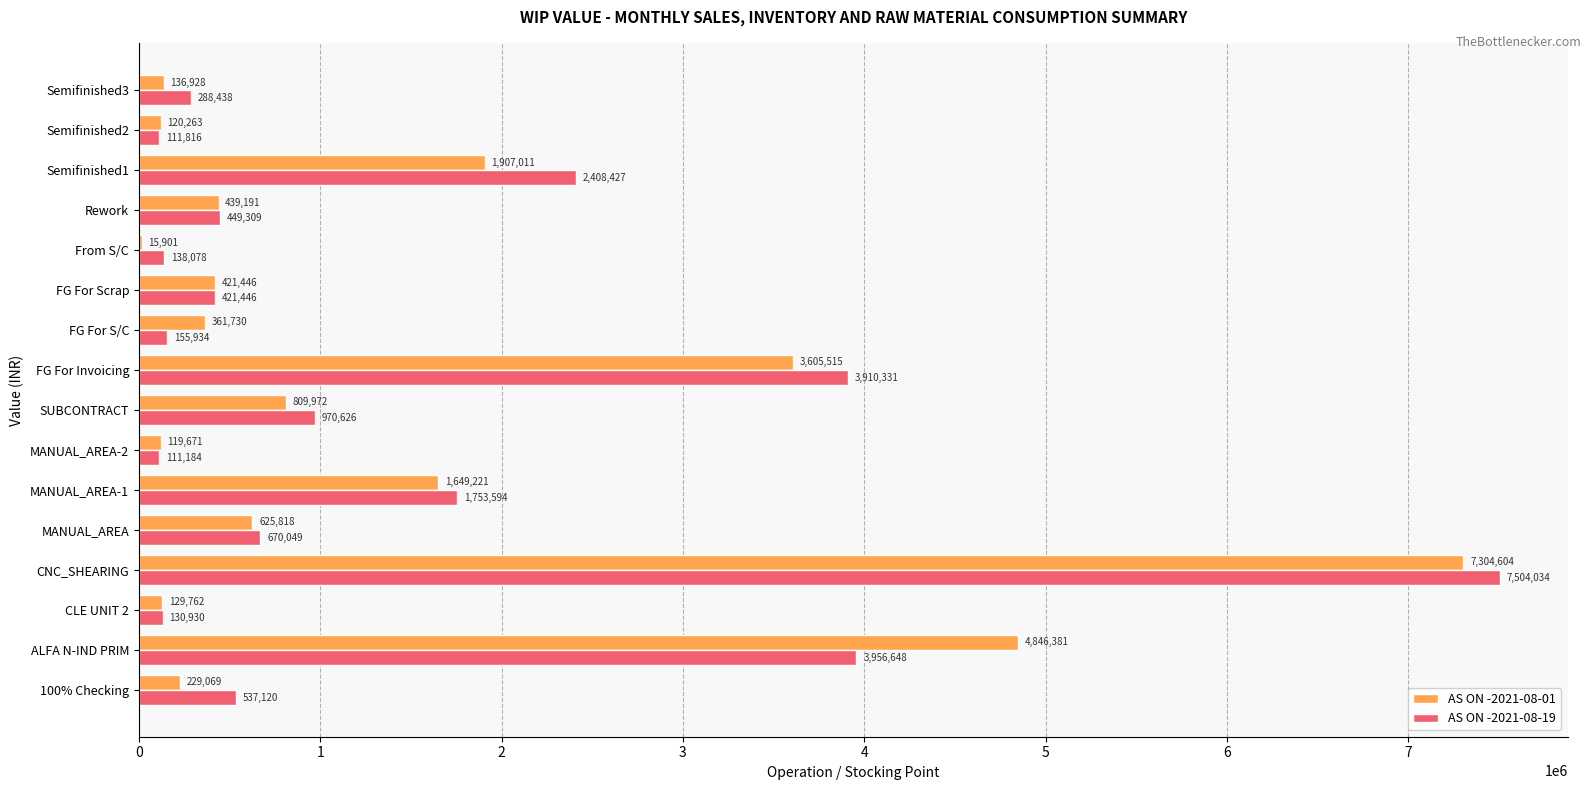

Where is AS ON -2021-08-19 nearest to the value 3807608?

FG For Invoicing